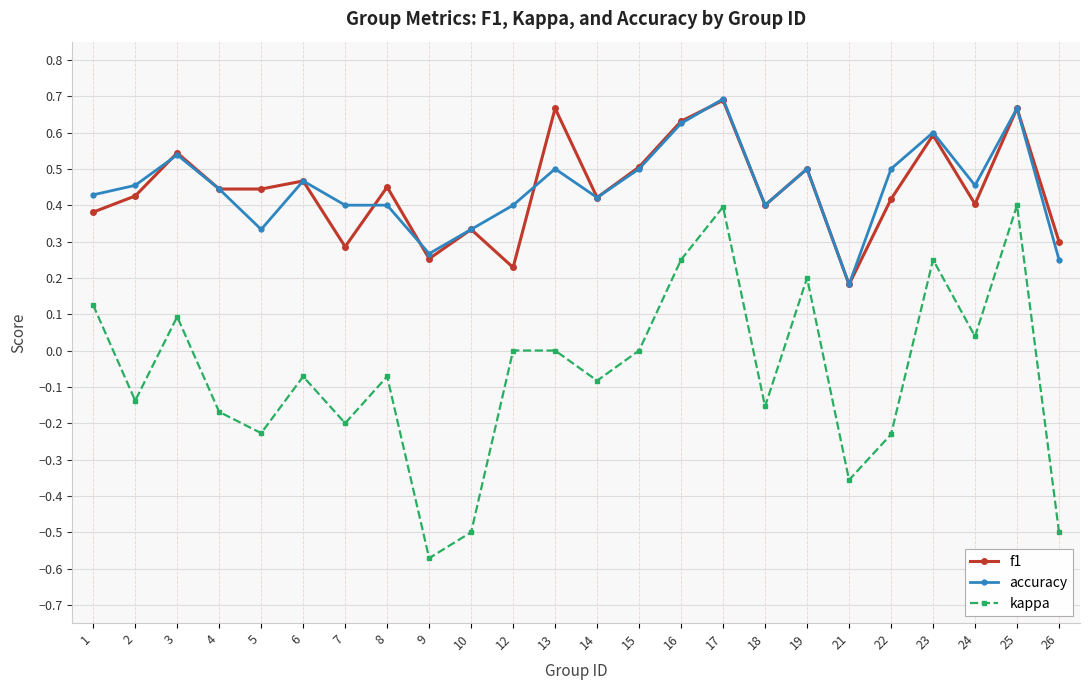

True or false: accuracy and f1 intersect in this chart.

True